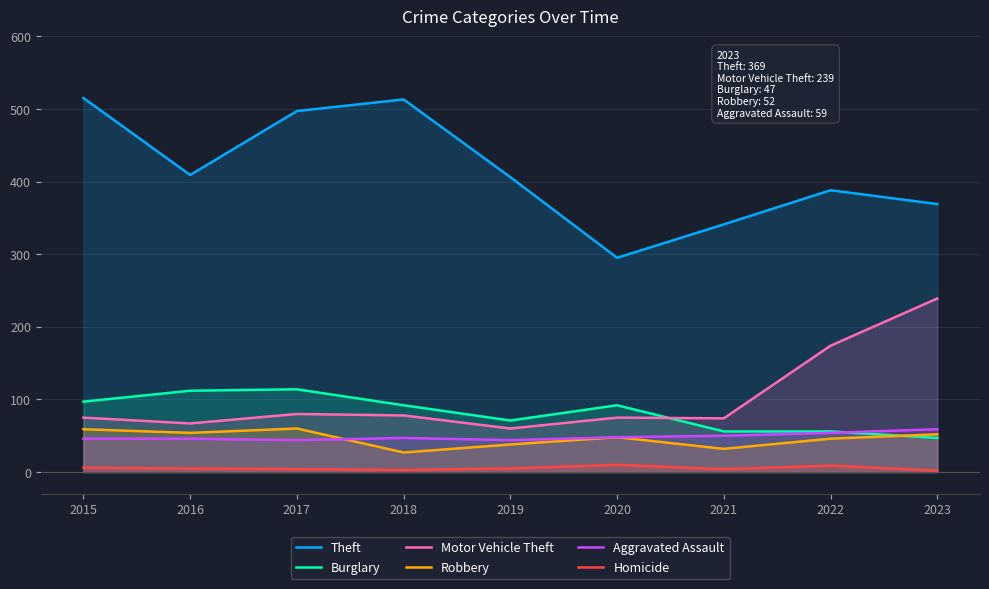

Is the value of Homicide at 2022 greater than the value of Motor Vehicle Theft at 2021?

No